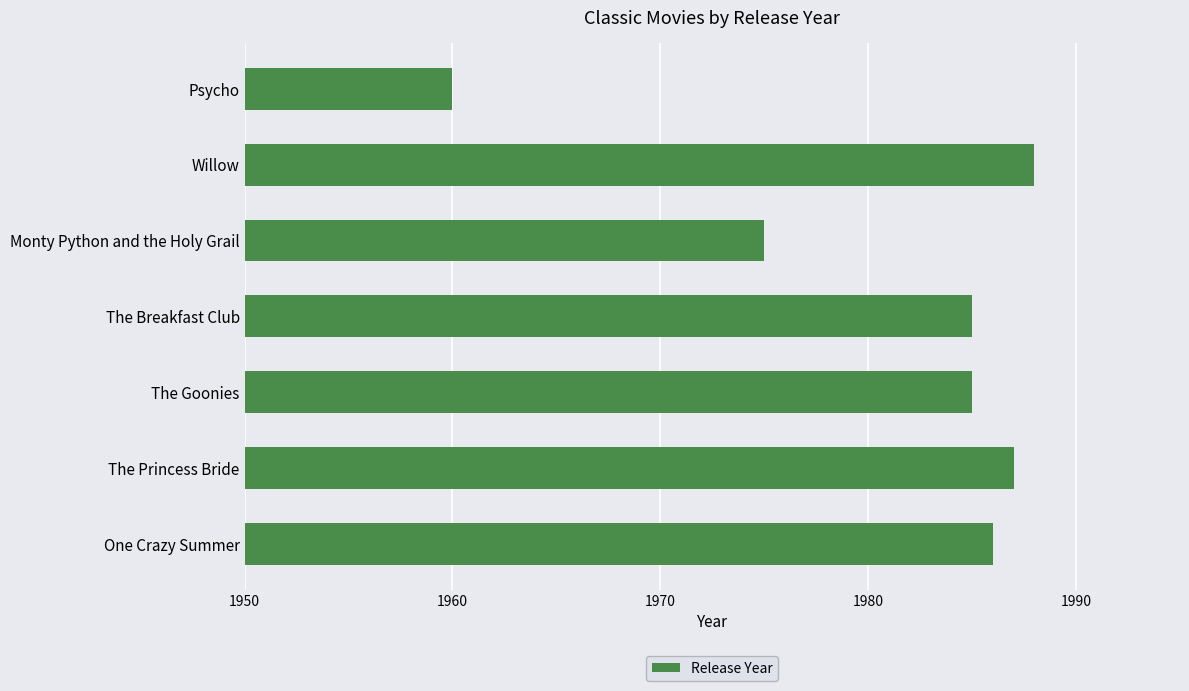

Reading top to bottom, extract all data points from this chart.

Psycho=1960	Willow=1988	Monty Python and the Holy Grail=1975	The Breakfast Club=1985	The Goonies=1985	The Princess Bride=1987	One Crazy Summer=1986